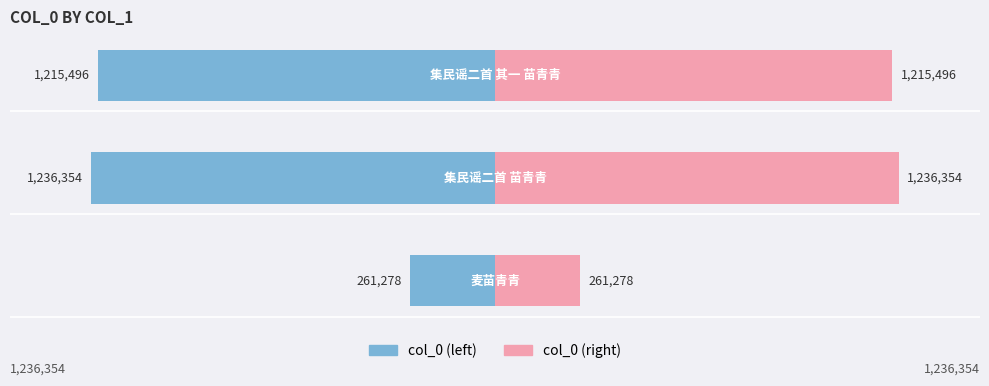

The value of 右 (col_0 right) at −600000 is 896055. True or false?

False